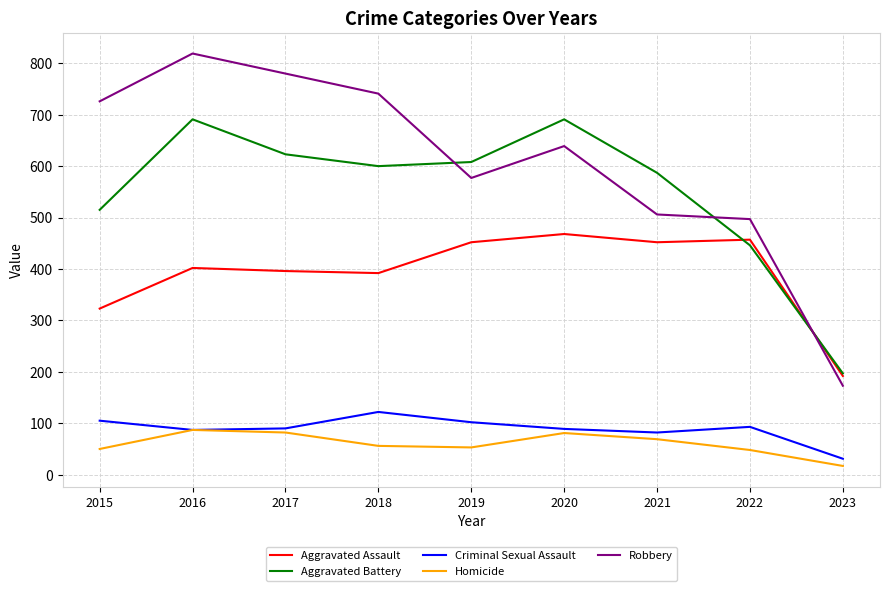

What is the lowest value of the Aggravated Assault series?

192